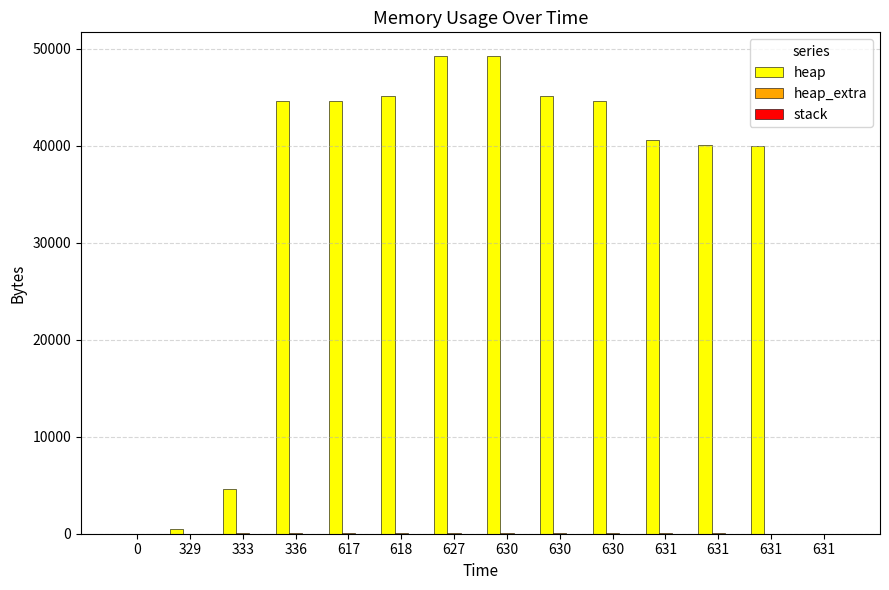

How many groups of bars are there?

14